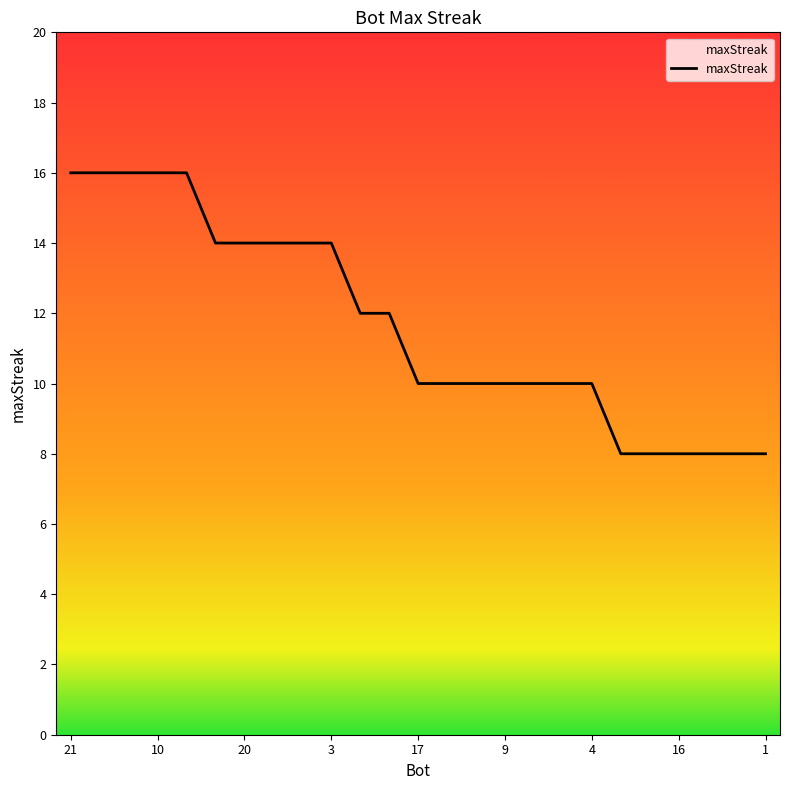

What is the minimum value shown in the chart?

8